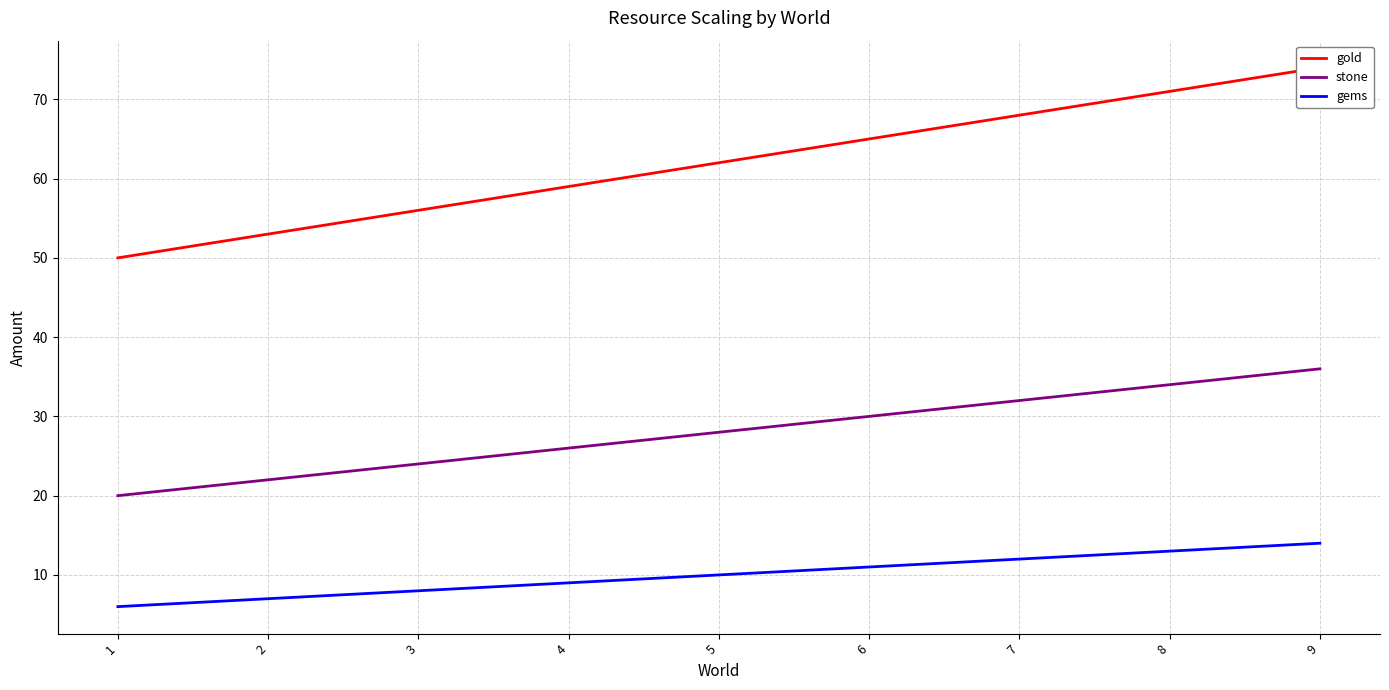

The value of gems at 3 is 11. True or false?

False